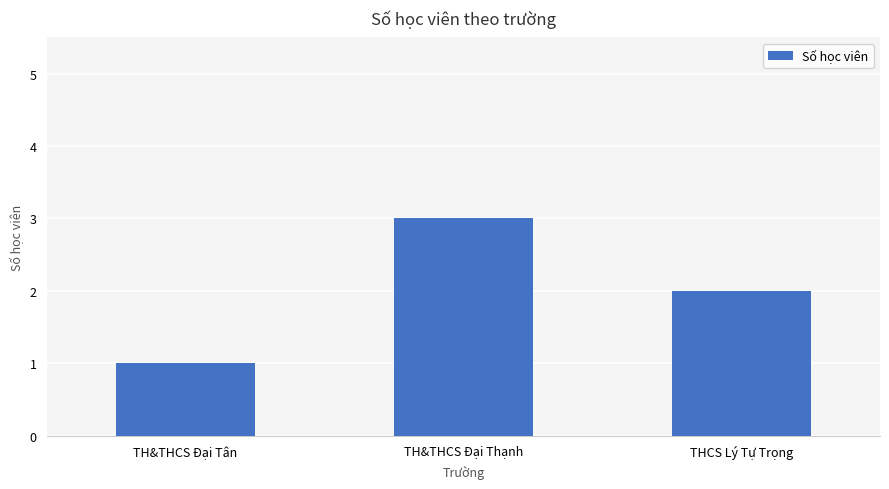

Where is the data nearest to the value 2?

THCS Lý Tự Trọng